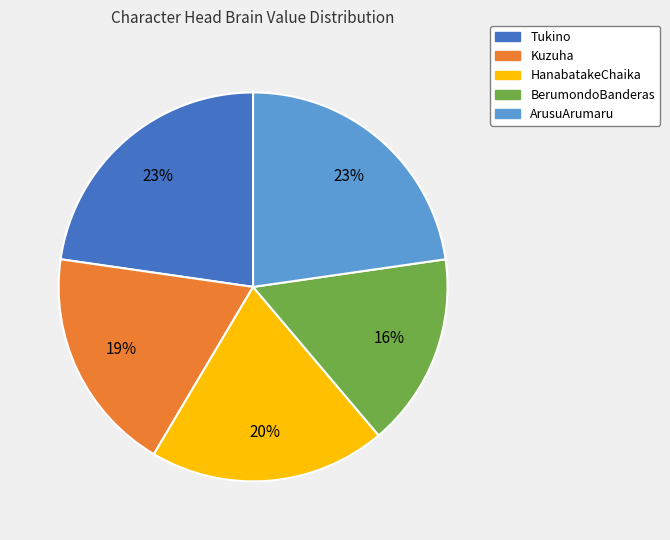

To the nearest percent, what is the average slice percentage?

20%